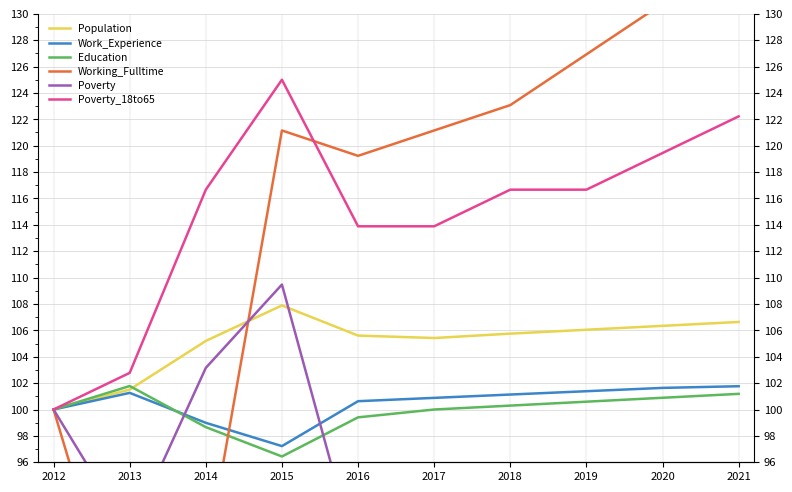

Reading right to left, extract all data points from this chart.

Population: 106.6	106.3	106.0	105.8	105.4	105.6	107.9	105.2	101.5	100.0
Work_Experience: 101.8	101.6	101.4	101.1	100.9	100.6	97.2	99.0	101.3	100.0
Education: 101.2	100.9	100.6	100.3	100.0	99.4	96.4	98.7	101.8	100.0
Working_Fulltime: 134.6	130.8	126.9	123.1	121.2	119.2	121.2	88.5	80.8	100.0
Poverty: 93.7	91.6	90.5	89.5	88.4	88.4	109.5	103.2	90.5	100.0
Poverty_18to65: 122.2	119.4	116.7	116.7	113.9	113.9	125.0	116.7	102.8	100.0